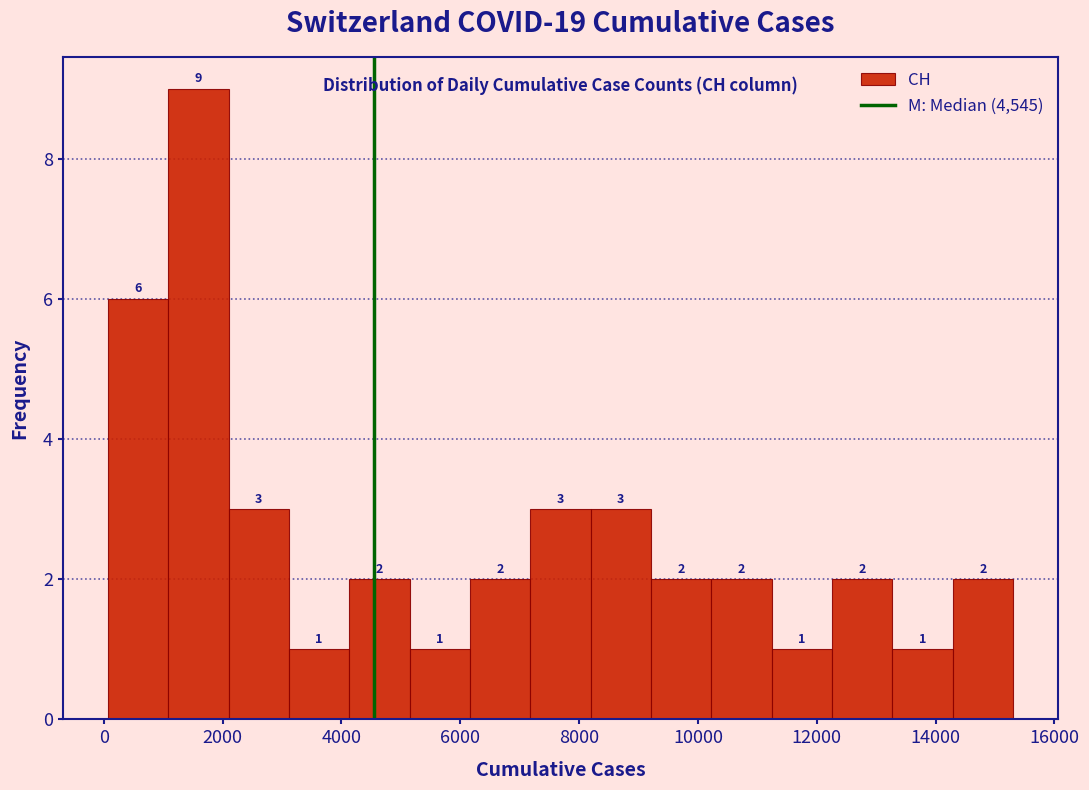

Reading left to right, list every bar in this chart as the range it spans on the x-axis followed by its height. The bar edges are not printed on the chart, so give them approximately, as read against the axis.

0 to 1000: 6
1000 to 2200: 9
2200 to 3200: 3
3200 to 4200: 1
4200 to 5200: 2
5200 to 6200: 1
6200 to 7200: 2
7200 to 8200: 3
8200 to 9200: 3
9200 to 10200: 2
10200 to 11200: 2
11200 to 12200: 1
12200 to 13200: 2
13200 to 14200: 1
14200 to 15400: 2